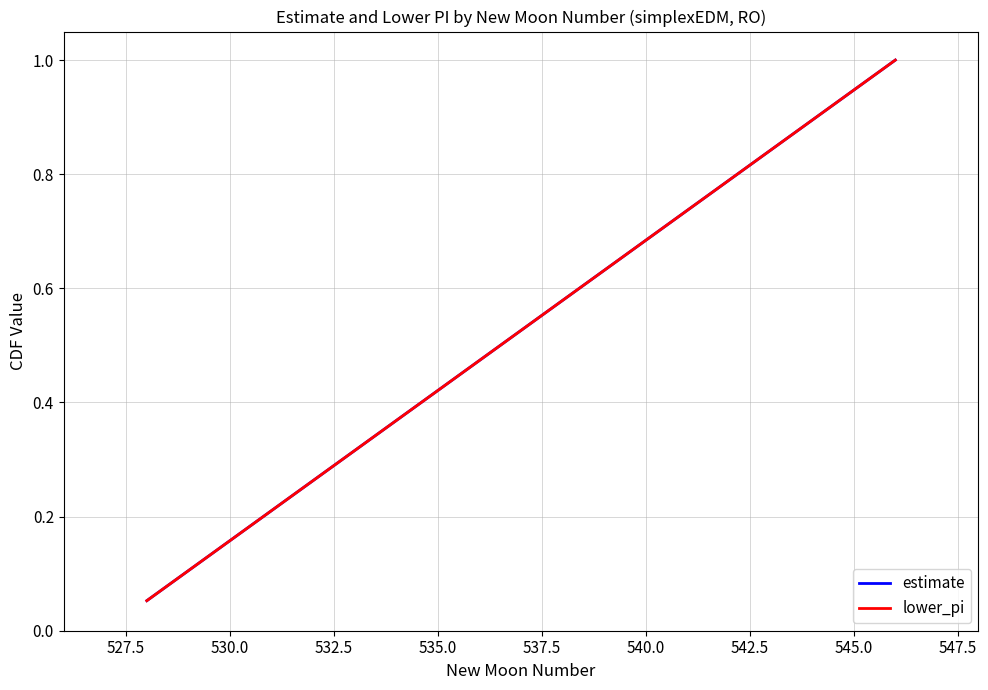

Does the chart have visible grid lines?

Yes